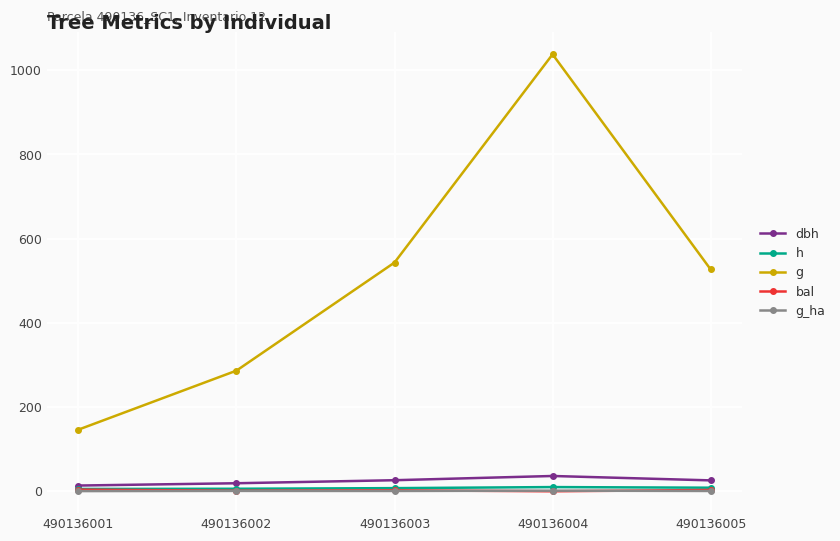

Is it true that g equals 431.0 at 490136002?

False